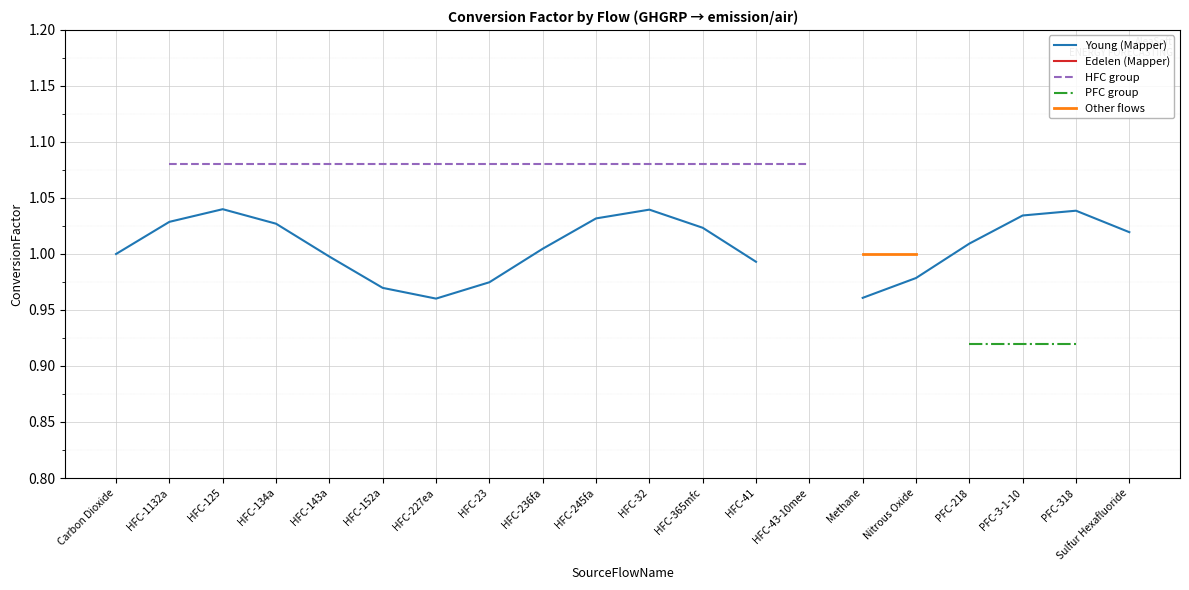

What is the label of the 9th point from the left?

HFC-236fa